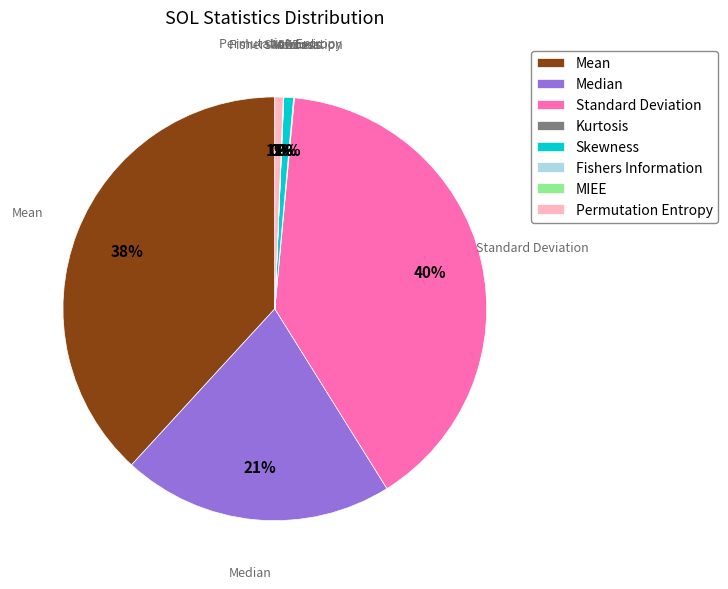

Does any single category account for the majority?

No